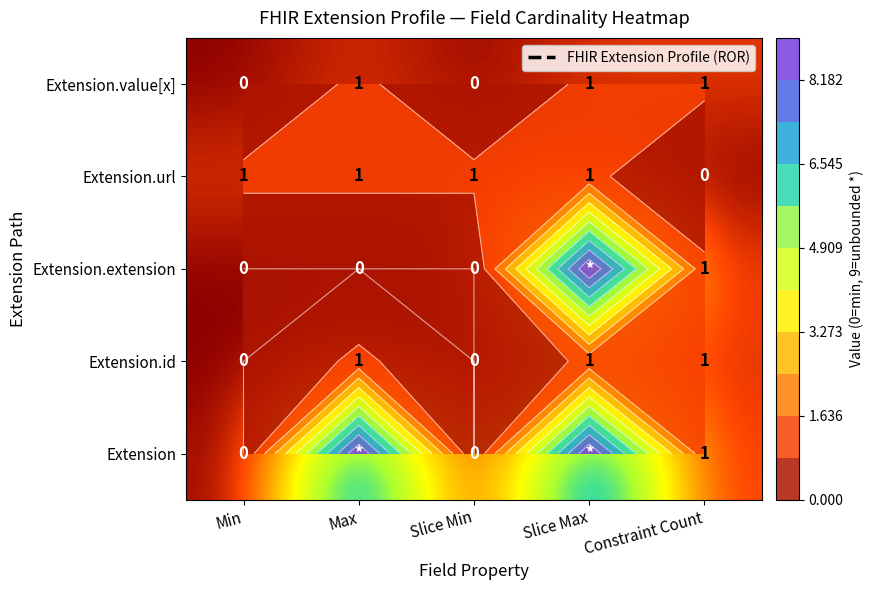

Between Max and Slice Max, which series saw the biggest shift?

Extension.extension